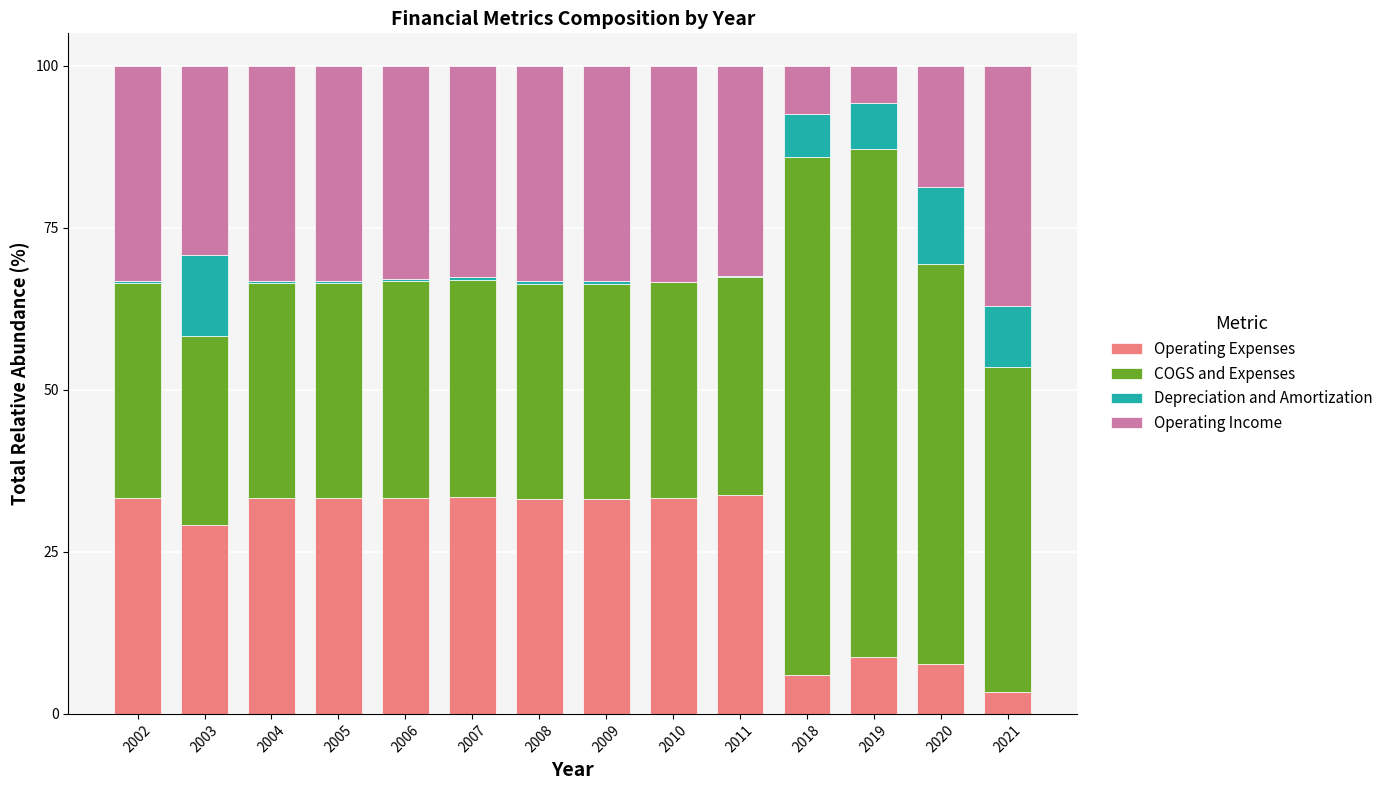

True or false: Operating Expenses has a value of 3.9 at 2020.

False